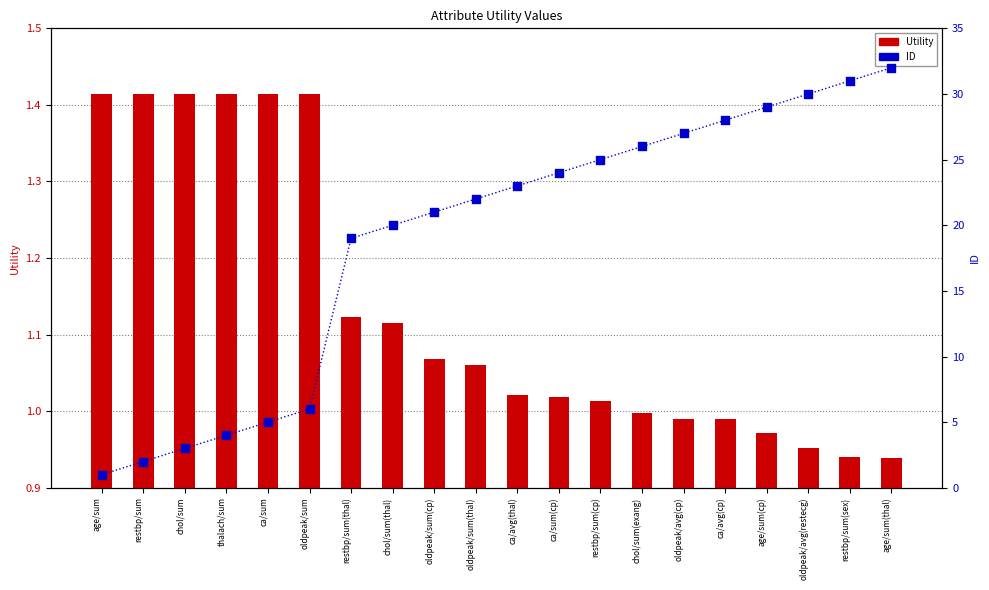

What are all the series names shown in the legend?

Utility, ID